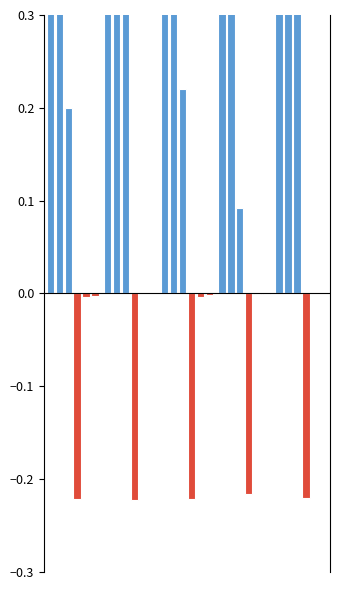

Is the value of Test unfairness at 3 greater than the value of Training Sample-Robustness at 0?

No